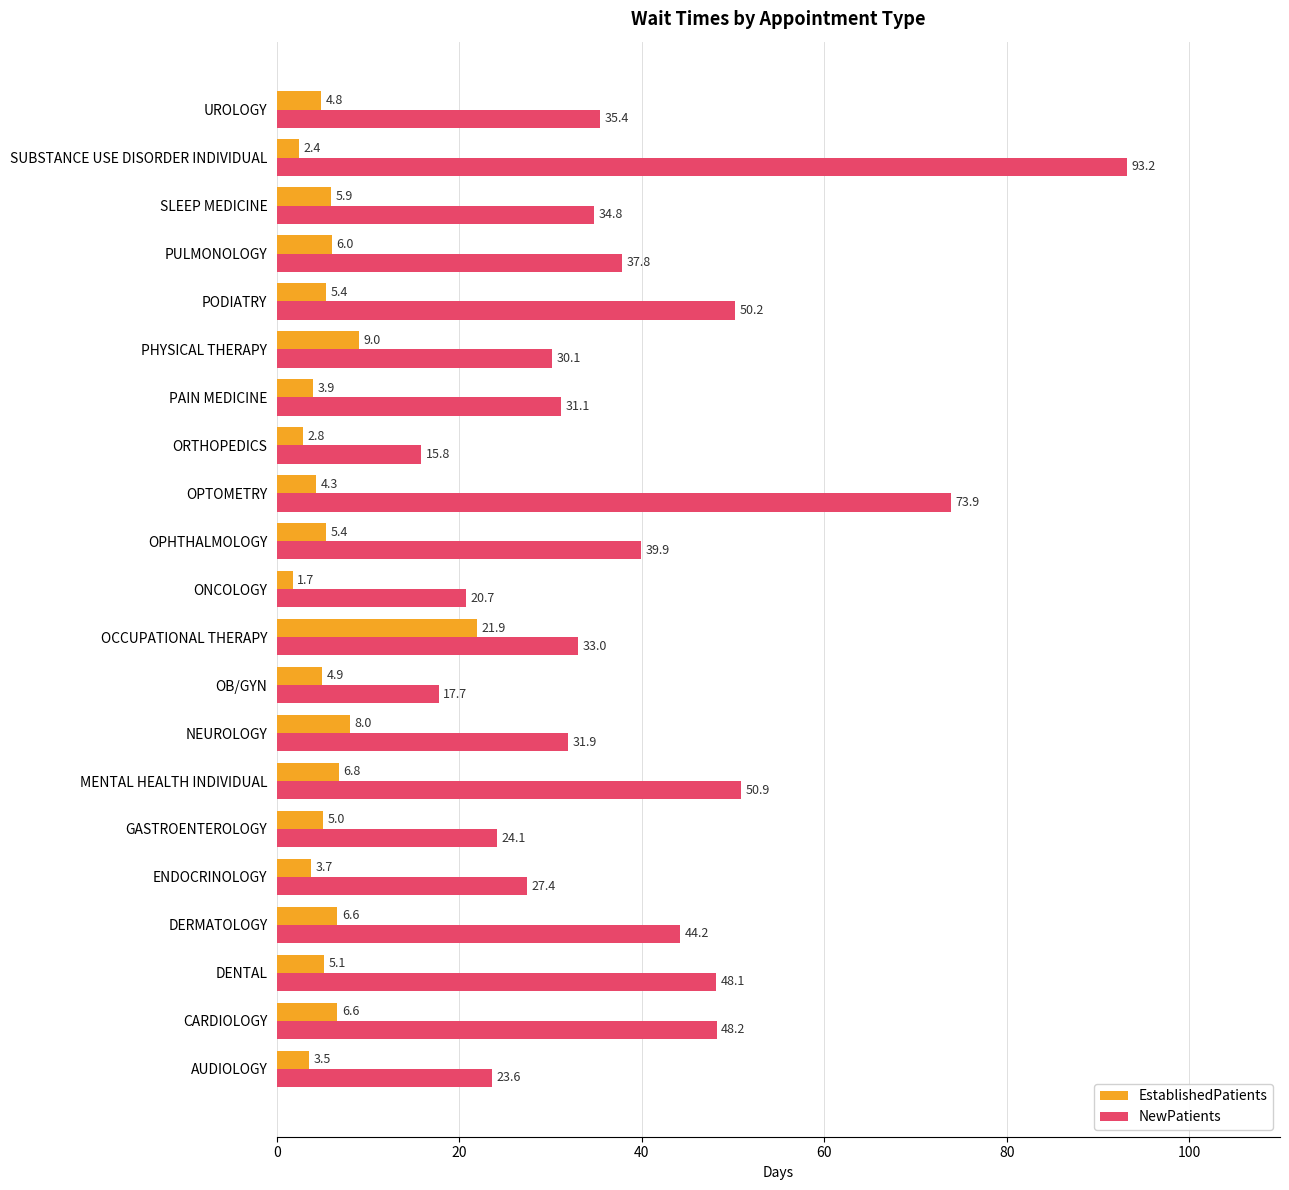

Between PULMONOLOGY and UROLOGY, which series saw the biggest shift?

NewPatients